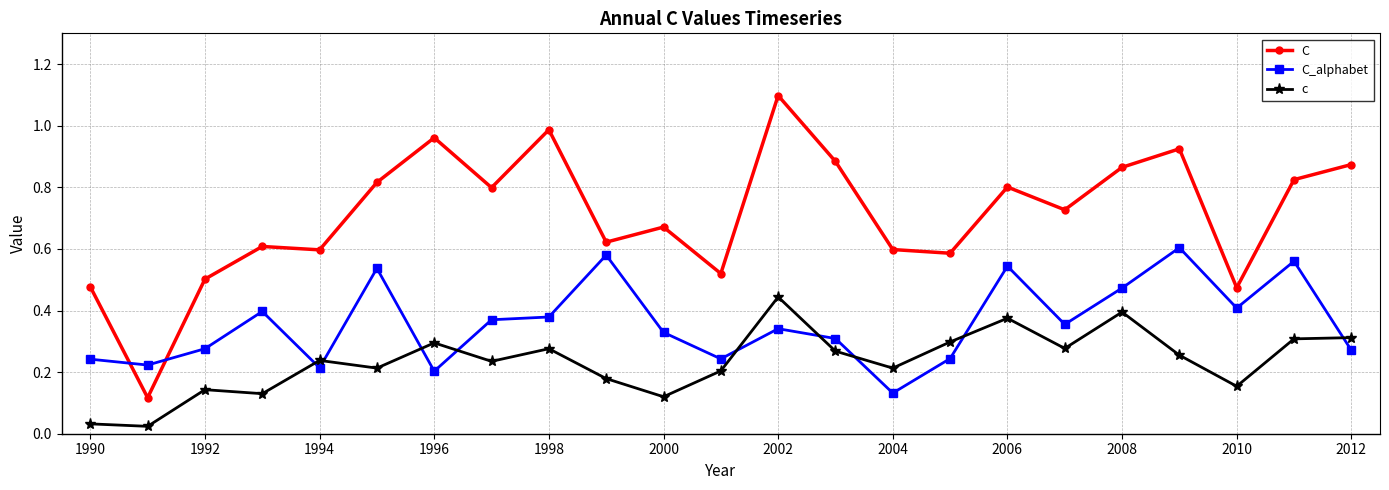

List the series in order of their overall mean, lowest first.

c, C_alphabet, C